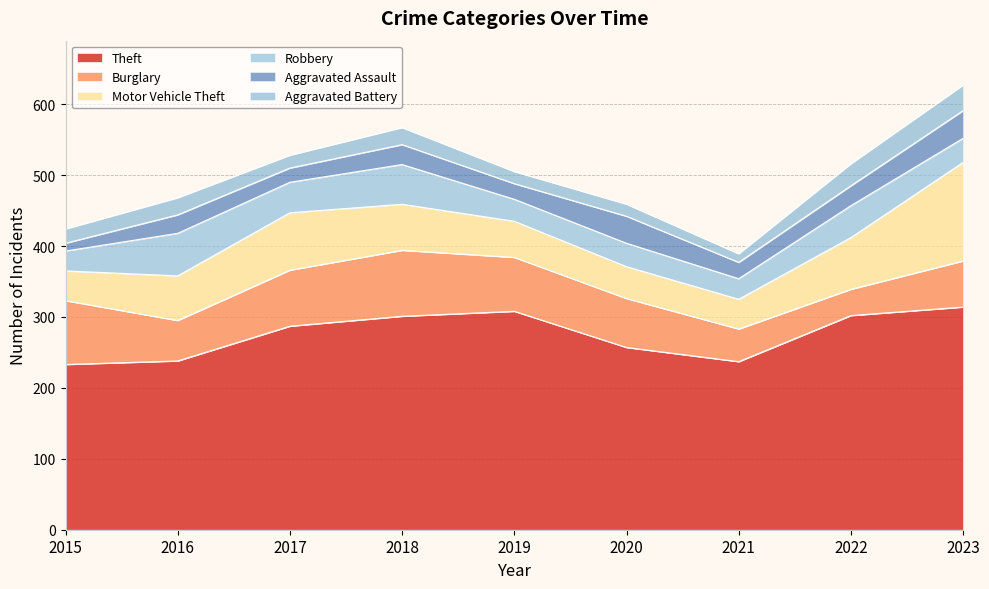

Reading left to right, list all the values displayed in this chart.

Theft: 2015=233	2016=238	2017=287	2018=301	2019=308	2020=257	2021=237	2022=302	2023=314
Burglary: 2015=90	2016=57	2017=79	2018=93	2019=76	2020=69	2021=46	2022=37	2023=65
Motor Vehicle Theft: 2015=42	2016=63	2017=81	2018=65	2019=51	2020=45	2021=42	2022=73	2023=139
Robbery: 2015=28	2016=60	2017=43	2018=56	2019=31	2020=33	2021=29	2022=45	2023=34
Aggravated Assault: 2015=11	2016=26	2017=20	2018=28	2019=22	2020=38	2021=23	2022=28	2023=39
Aggravated Battery: 2015=20	2016=24	2017=18	2018=24	2019=17	2020=17	2021=12	2022=31	2023=36